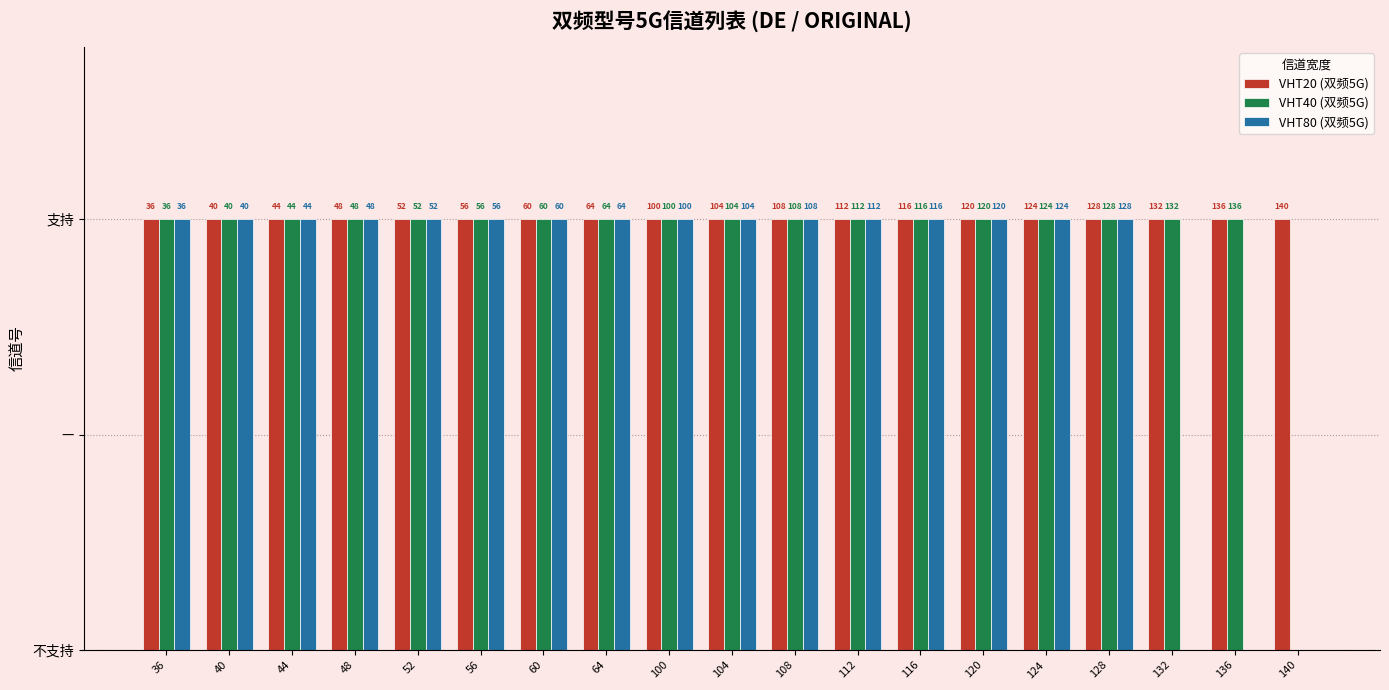

Are the bars horizontal?

No